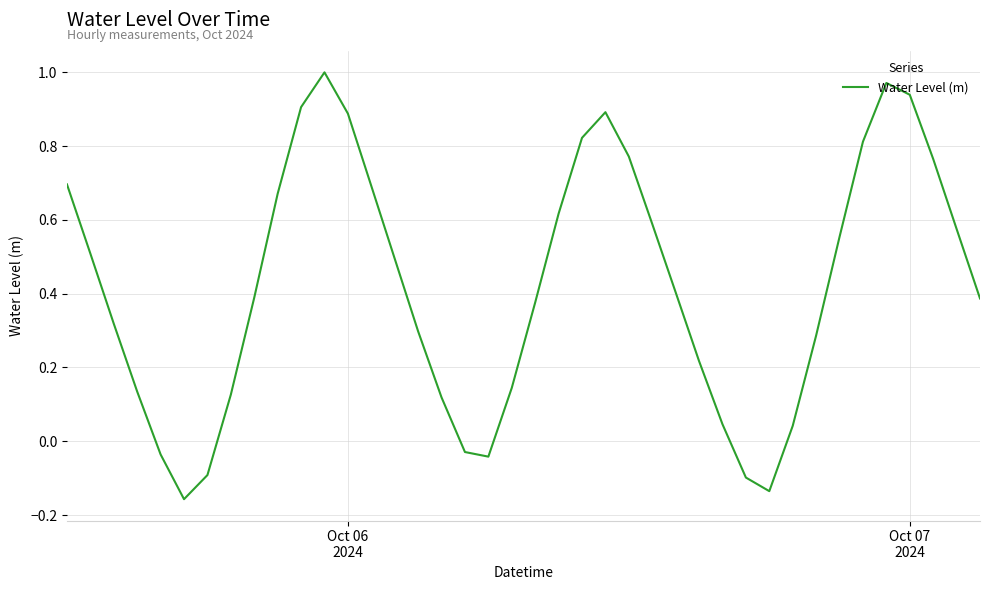

How many lines are shown in the chart?

1